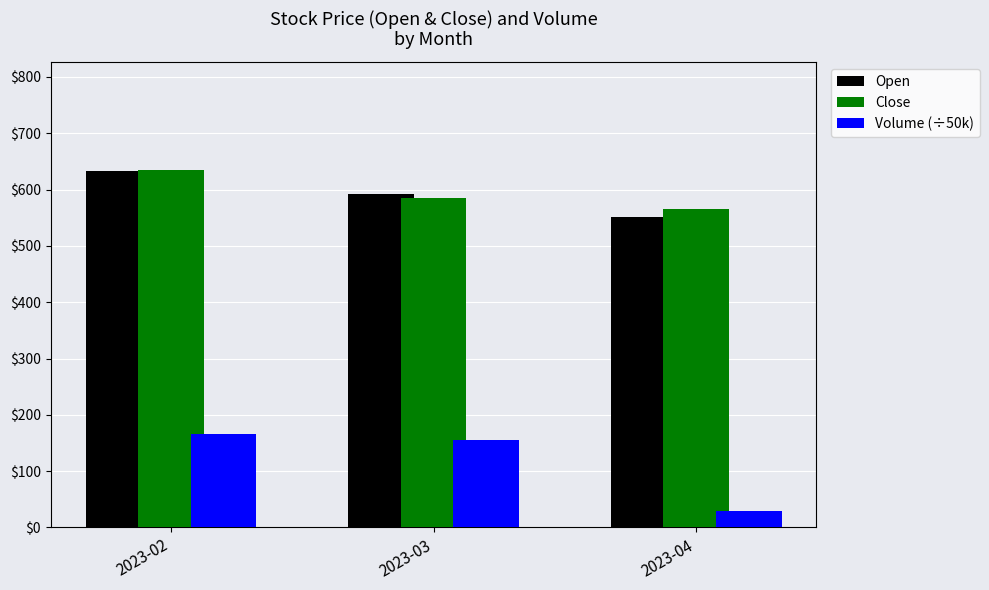

What is the total value across all series at 2023-03?

1333.9